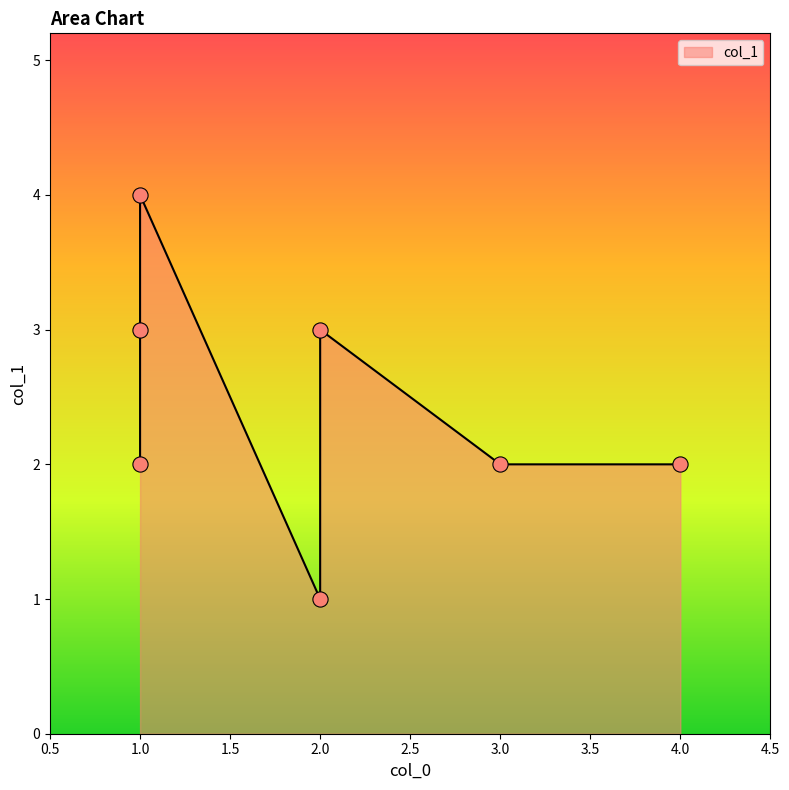

Approximately how many times larger is the value at 1 compared to 1?

1.3